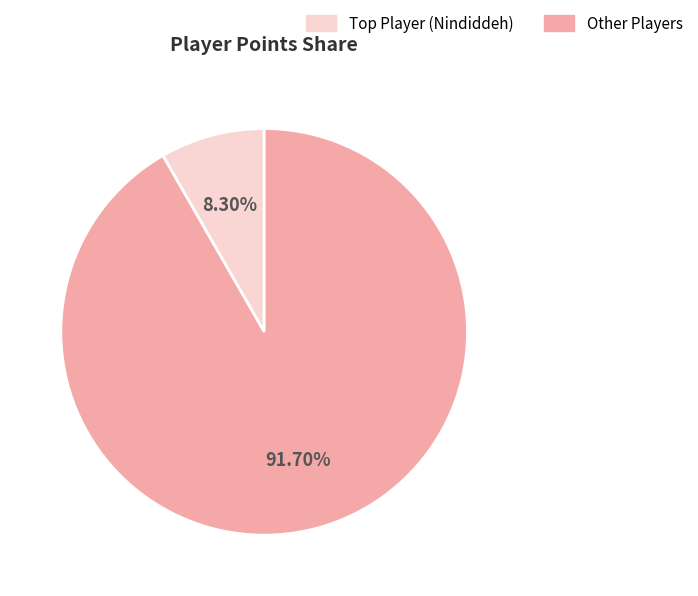

Rank the categories by value from lowest to highest.

Top Player (Nindiddeh), Other Players